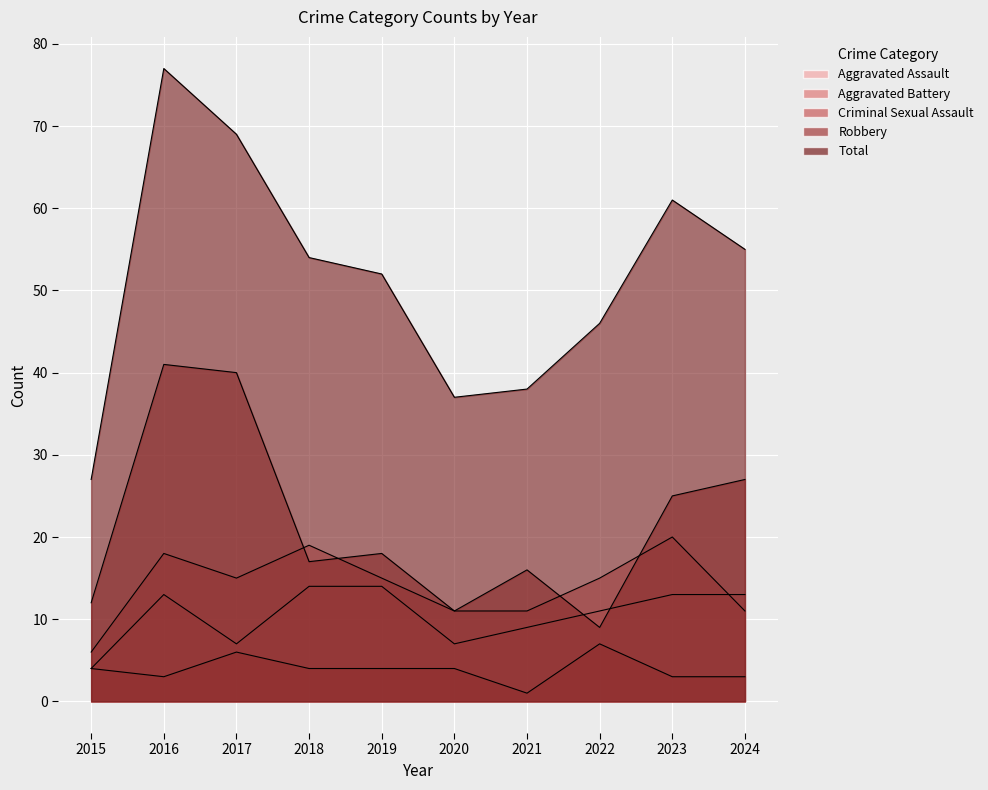

Between 2019 and 2021, which series saw the biggest shift?

Total